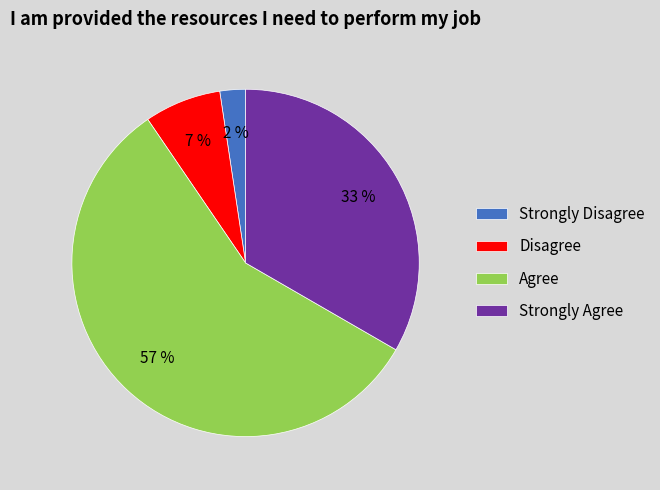

Combined, do Disagree and Strongly Disagree account for over 50%?

No